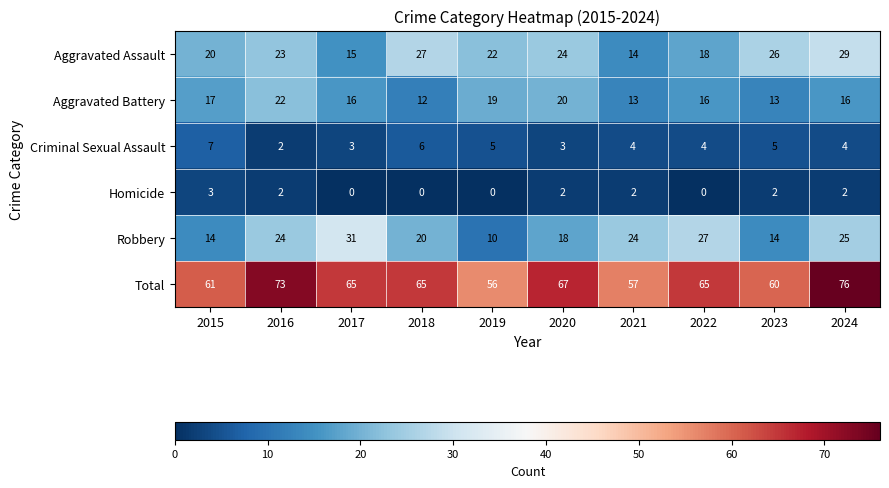

What is the difference between the maximum and second lowest values in the Homicide series?

3